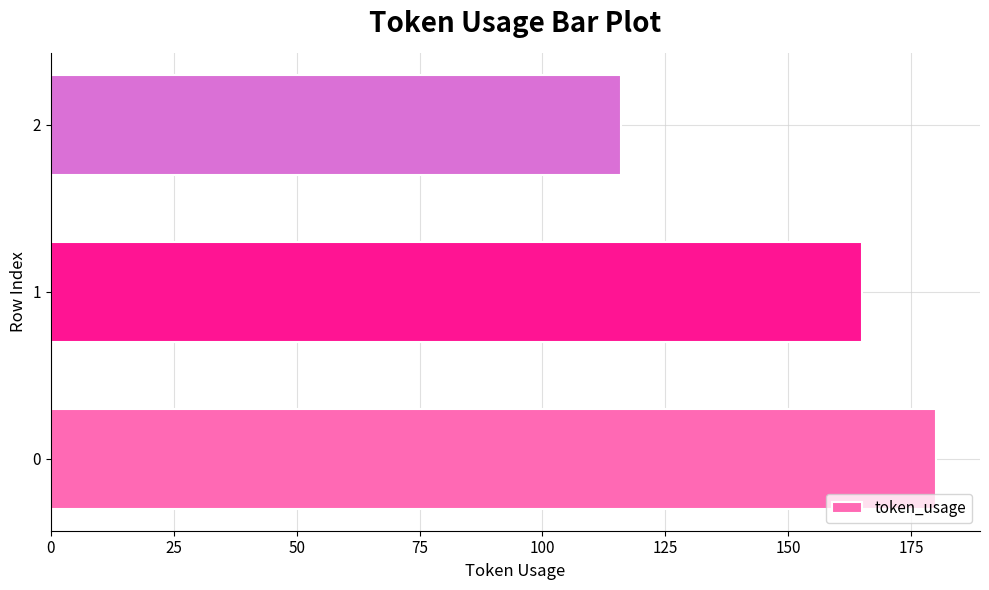

Approximately how many times larger is the value at 1 compared to 2?

1.4